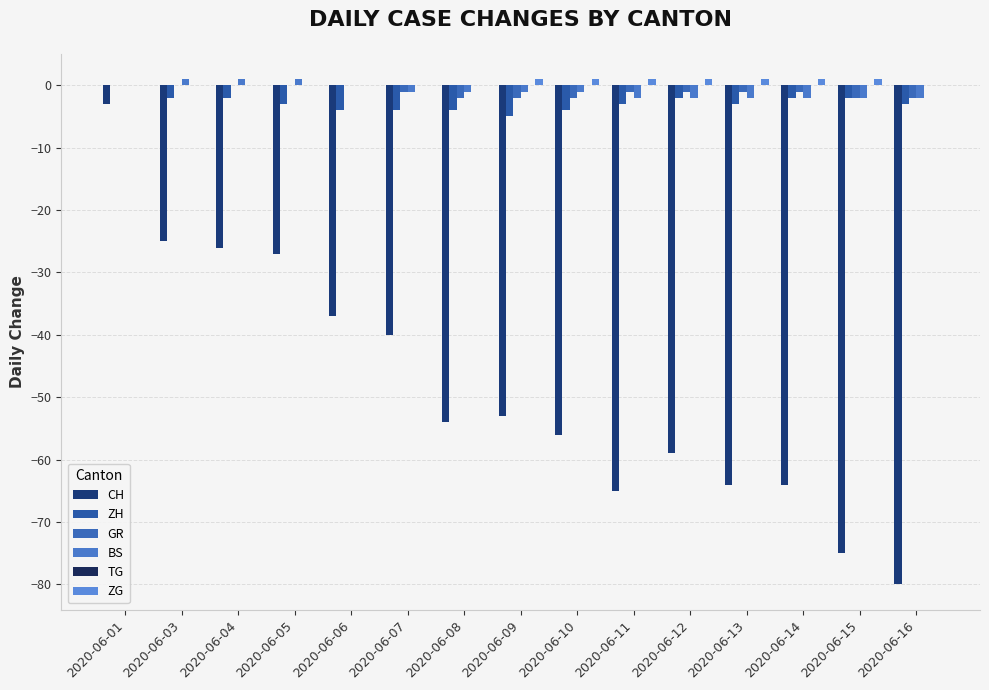

Is it true that ZH equals -1 at 2020-06-03?

False